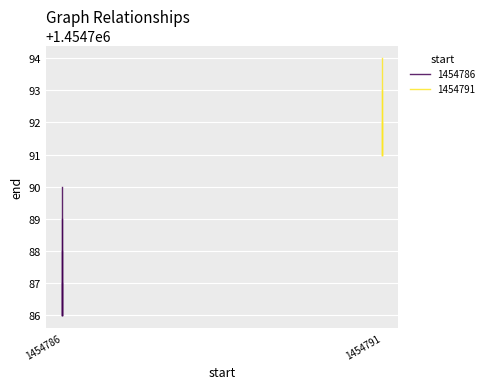

True or false: the data shows 1454788 at 1454786.

True